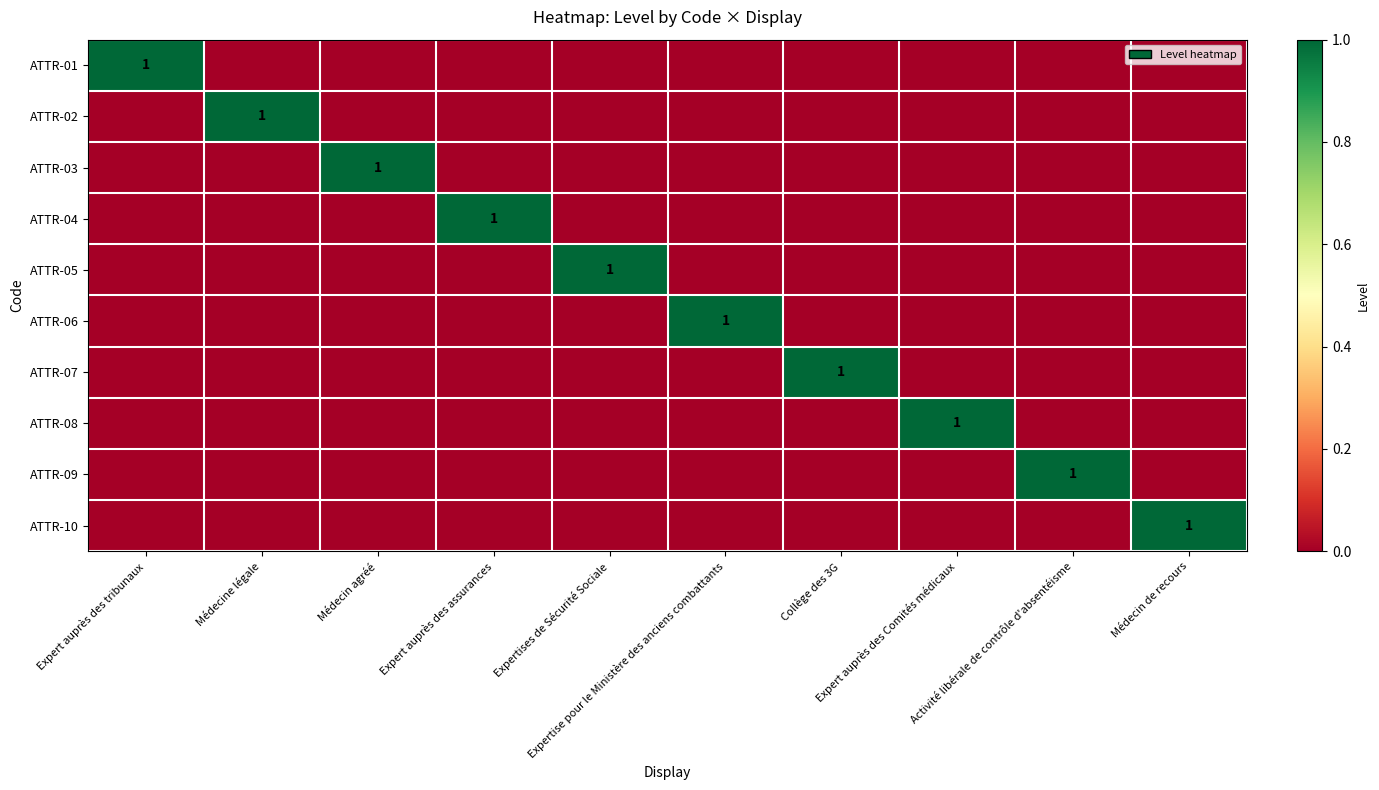

At which label is ATTR-06 closest to 0?

Expert auprès des tribunaux